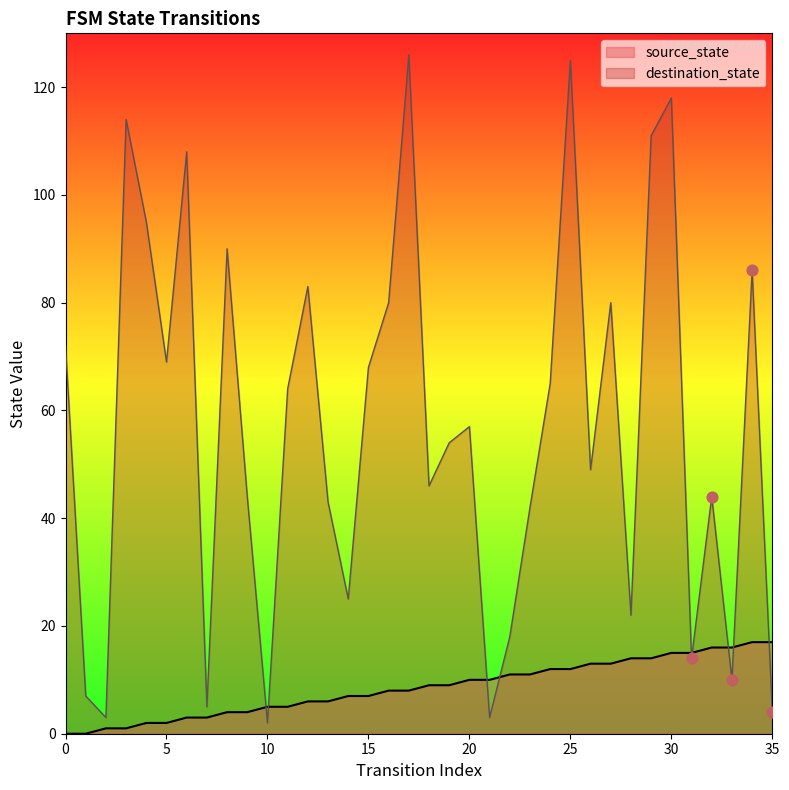

What is the total value across all series at 29?

125